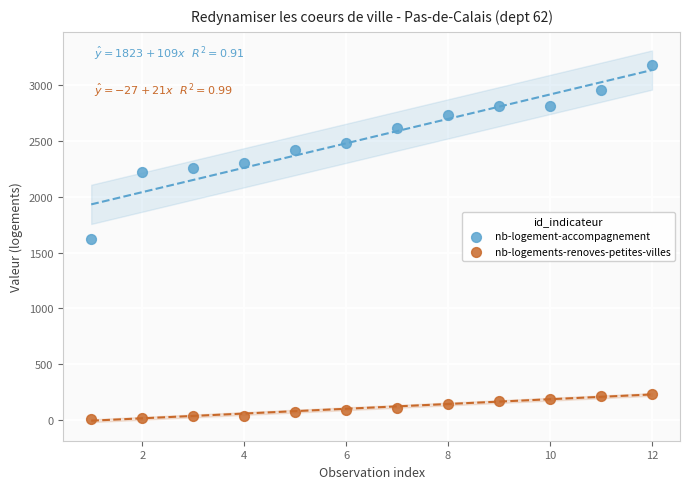

Which series contains the highest Y value?

nb-logement-accompagnement